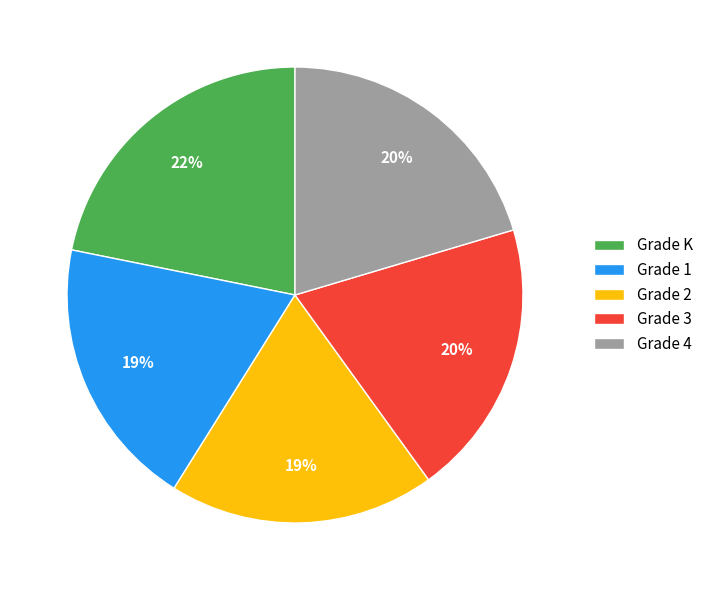

What is the largest slice in the pie chart?

Grade K